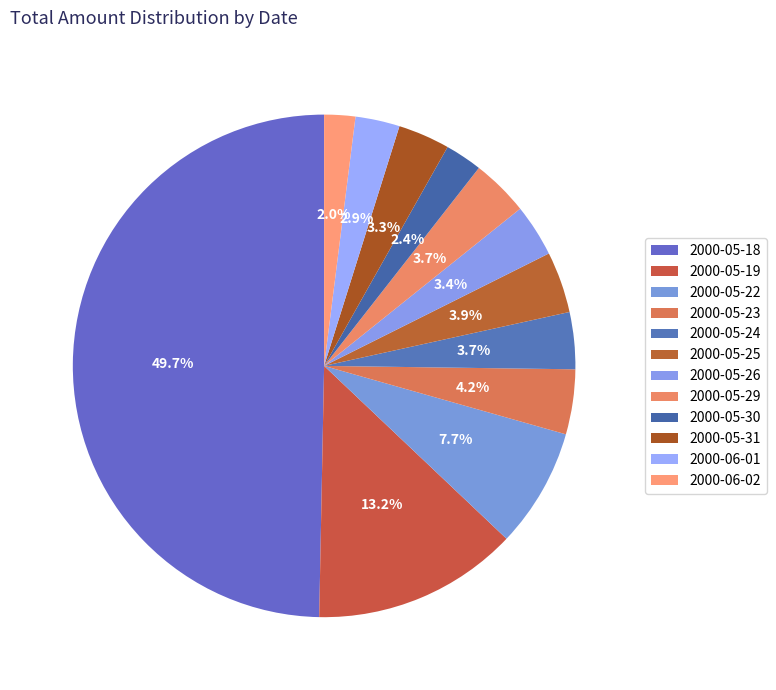

To the nearest percent, what is the difference between the largest and smallest slice percentages?

48%